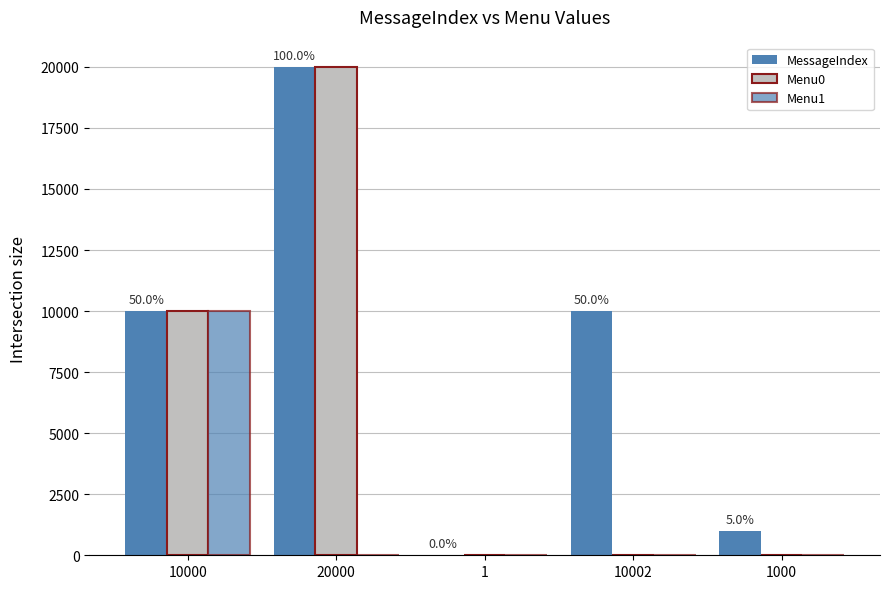

How many groups of bars are there?

5